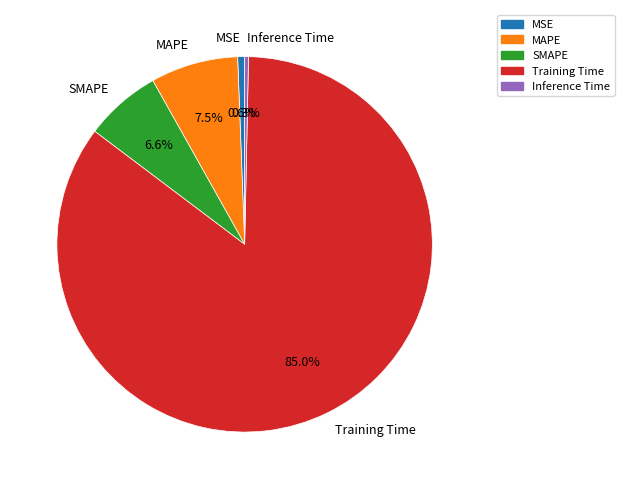

What percentage is the SMAPE slice, to the nearest percent?

7%